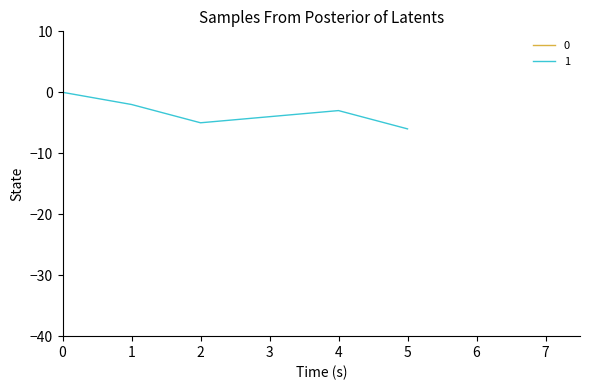

At how many categories does at least one series exceed -1656?

6